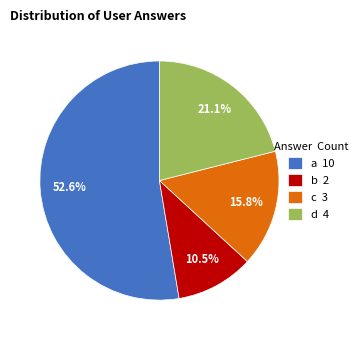

To the nearest percent, what is the difference between the largest and smallest slice percentages?

42%